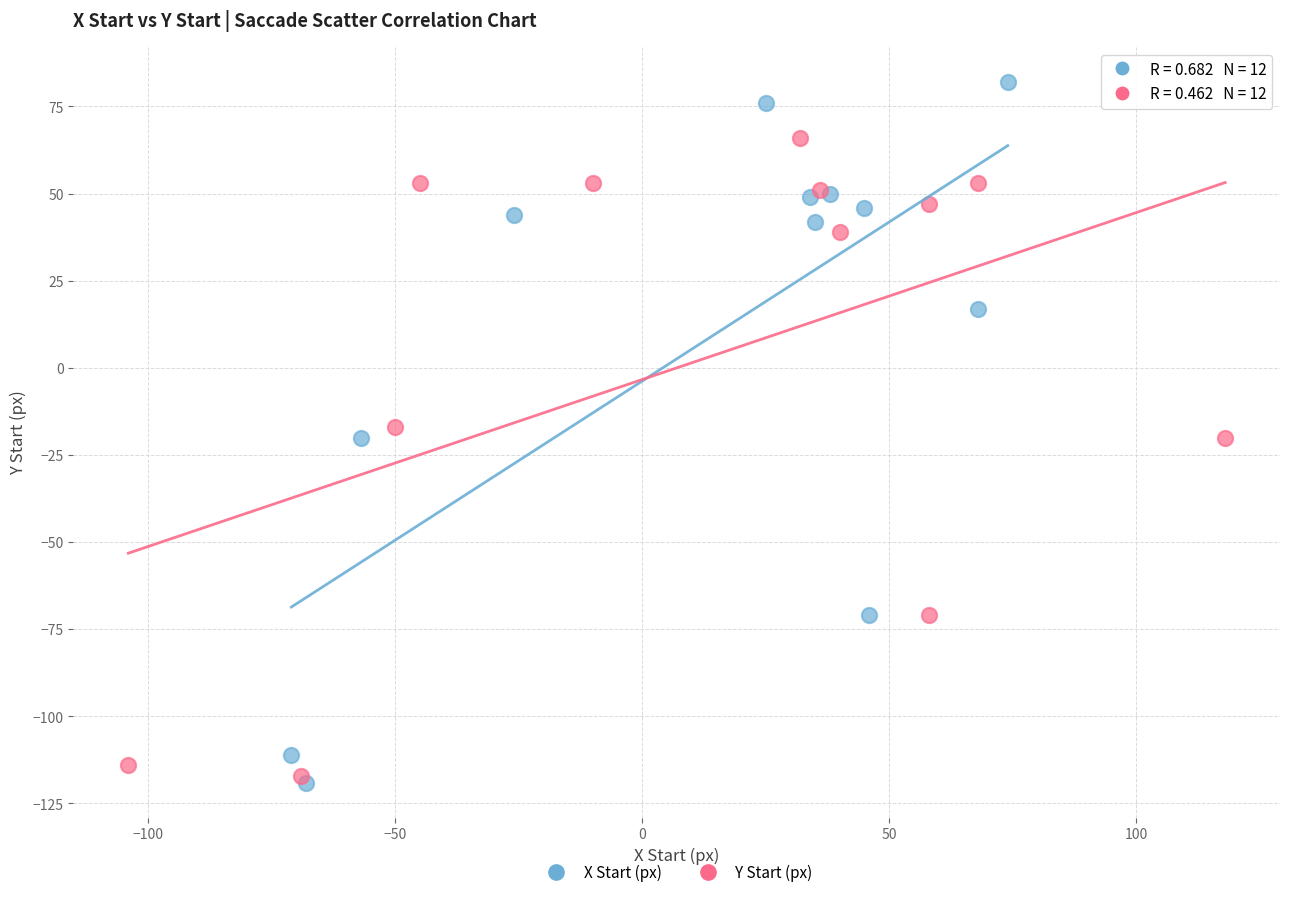

What are all the series names shown in the legend?

X Start (px), Y Start (px)